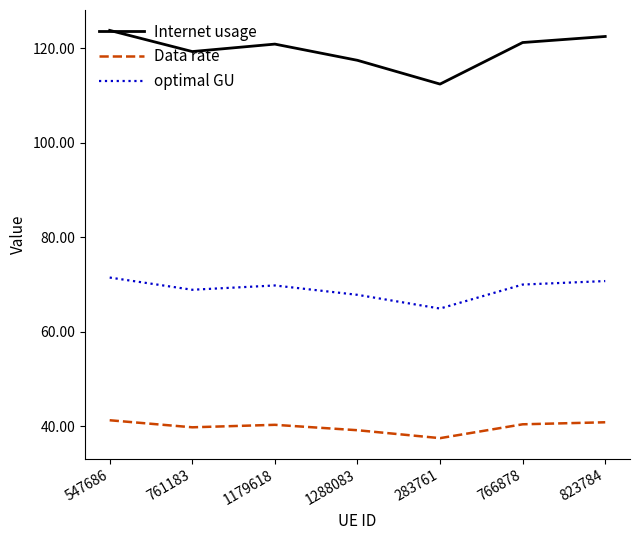

Which series has the widest spread of values?

Internet usage